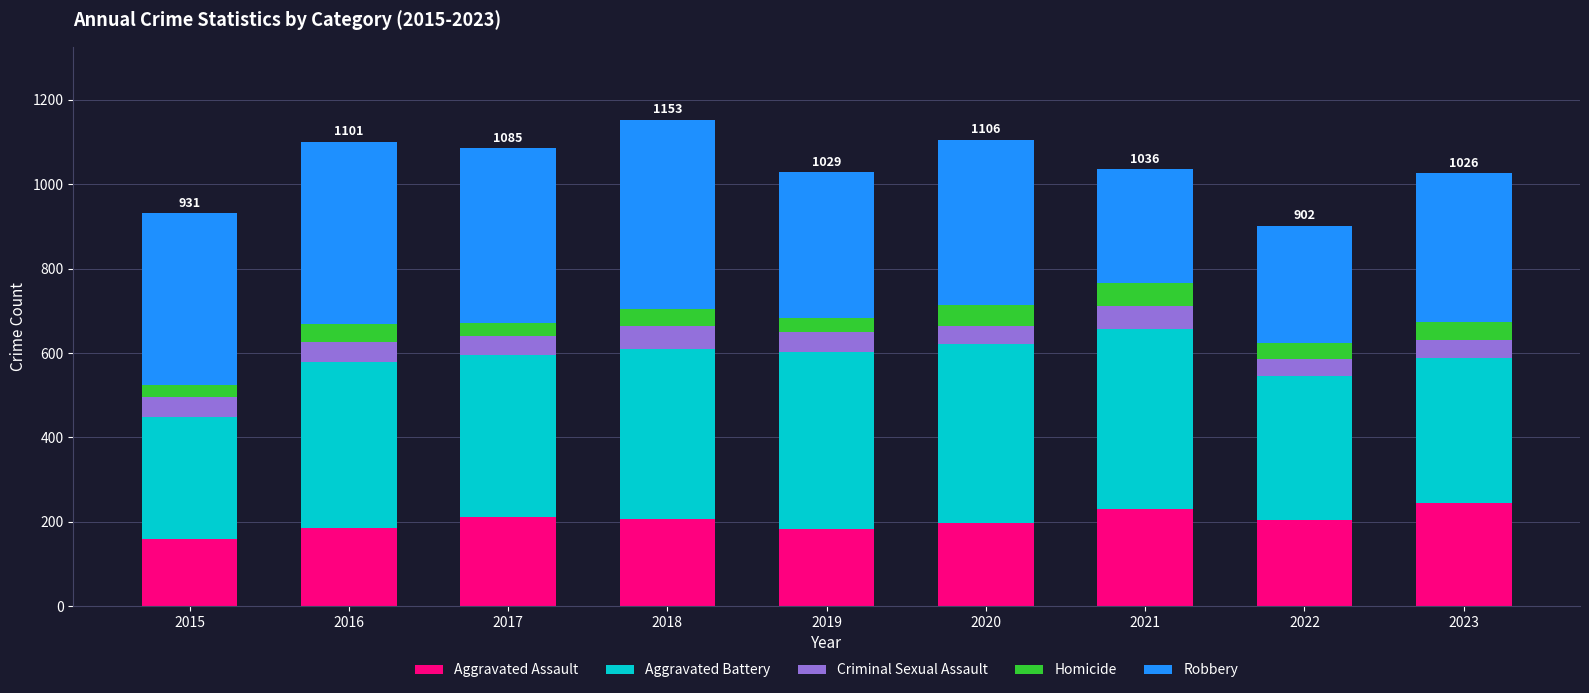

The Aggravated Assault series shows 89 at 2021. True or false?

False